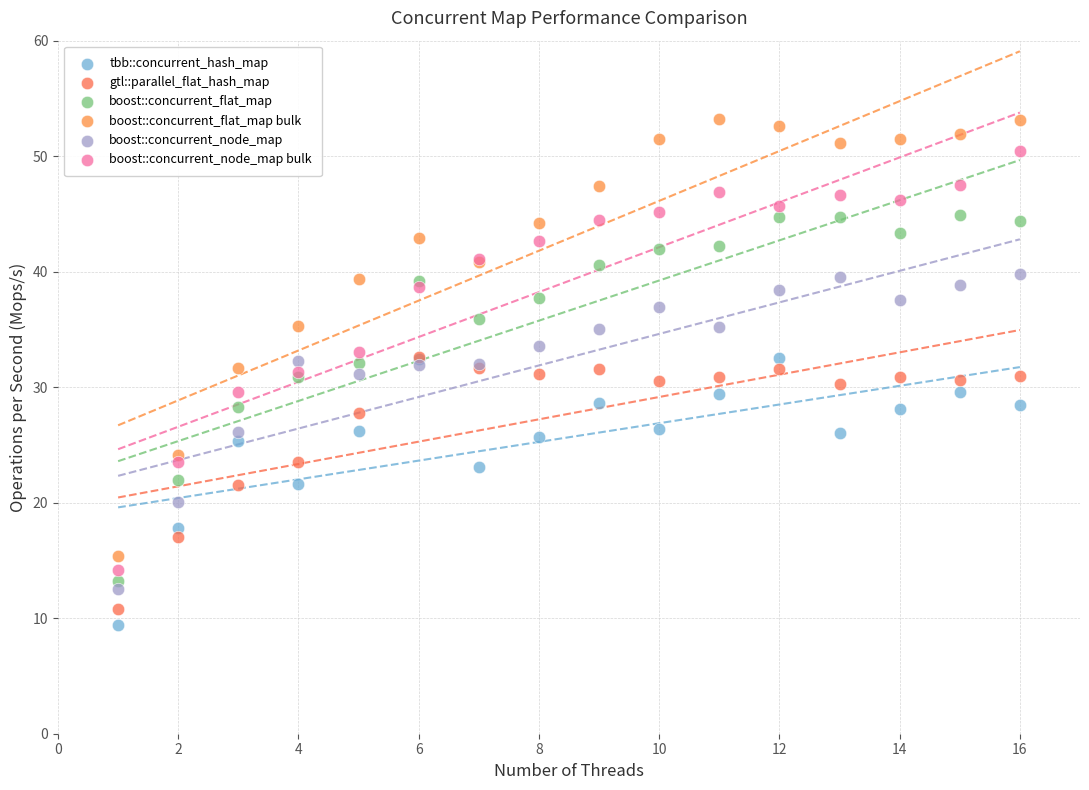

What are all the series names shown in the legend?

tbb::concurrent_hash_map, gtl::parallel_flat_hash_map, boost::concurrent_flat_map, boost::concurrent_flat_map bulk, boost::concurrent_node_map, boost::concurrent_node_map bulk